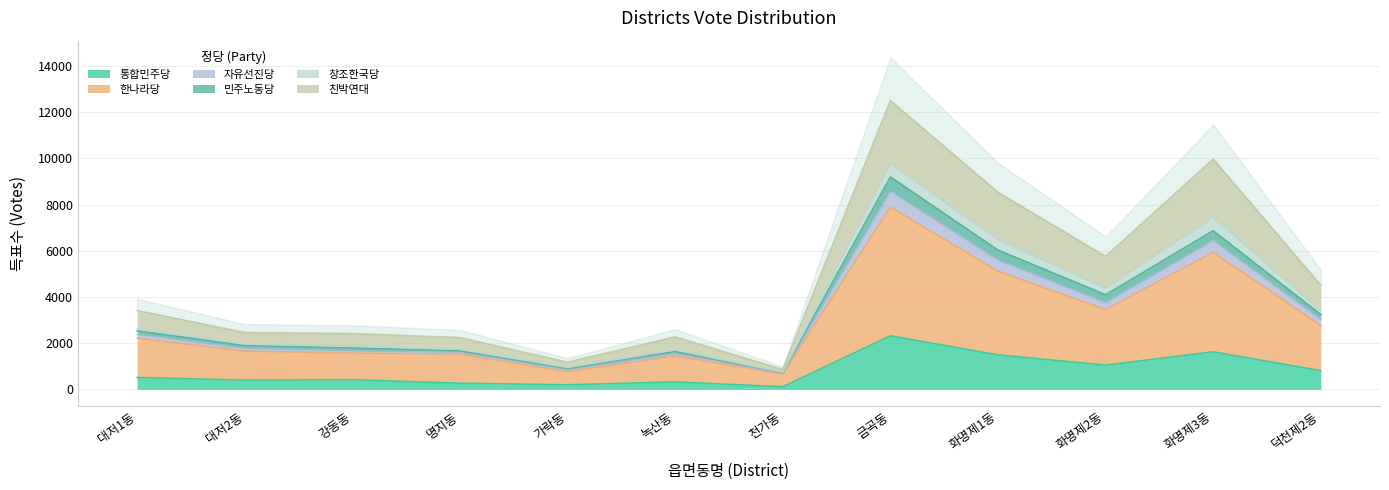

Is it true that 통합민주당 equals 417 at 강동동?

True